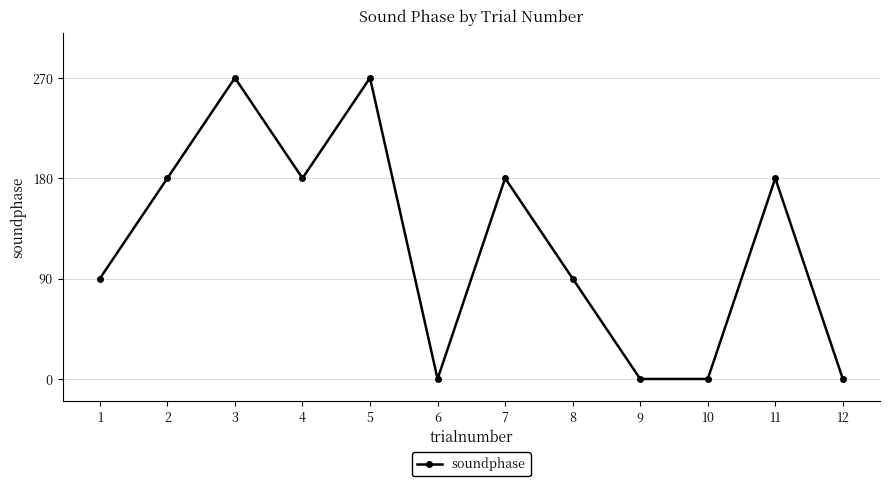

What is the difference between the maximum and minimum values?

270